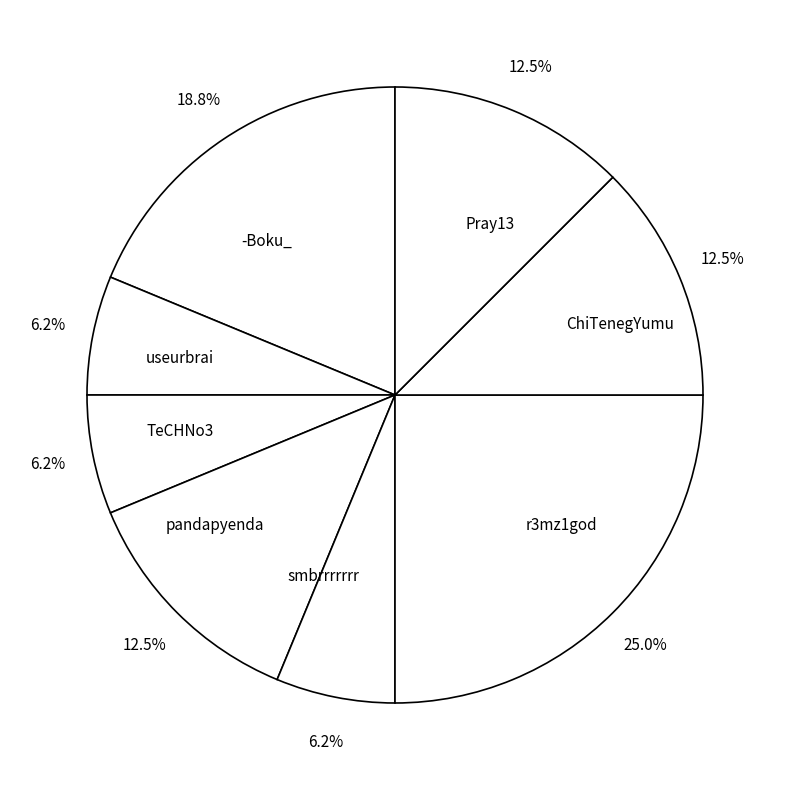

What portion of the pie excludes ChiTenegYumu?

87.5%